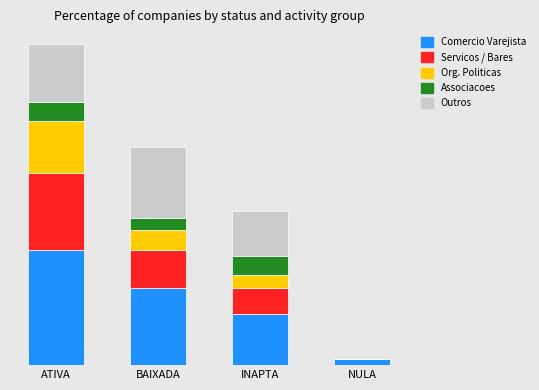

What is the total value across all series at ATIVA?

50